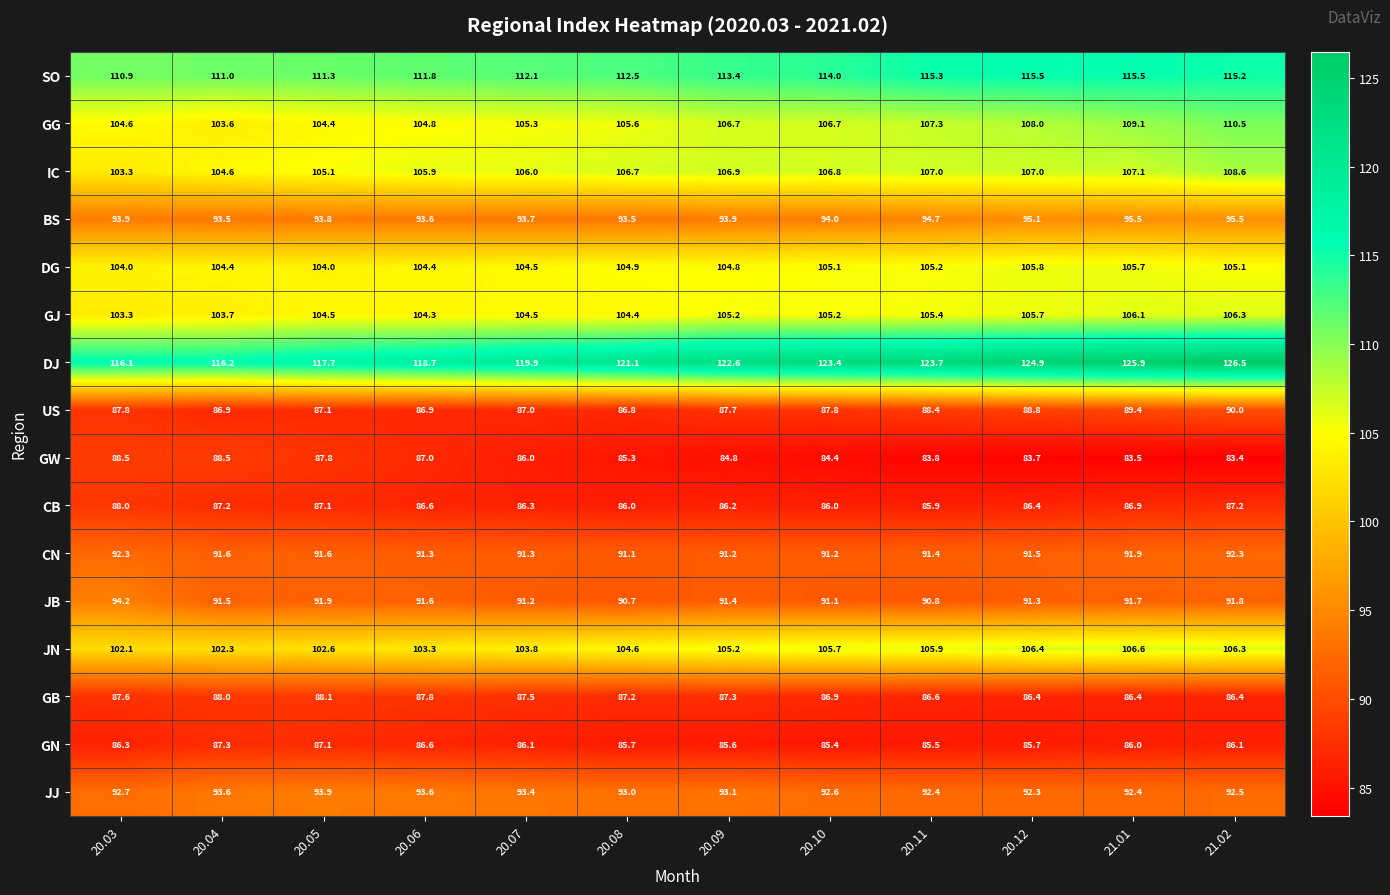

Between 20.09 and 21.02, which series saw the biggest shift?

DJ